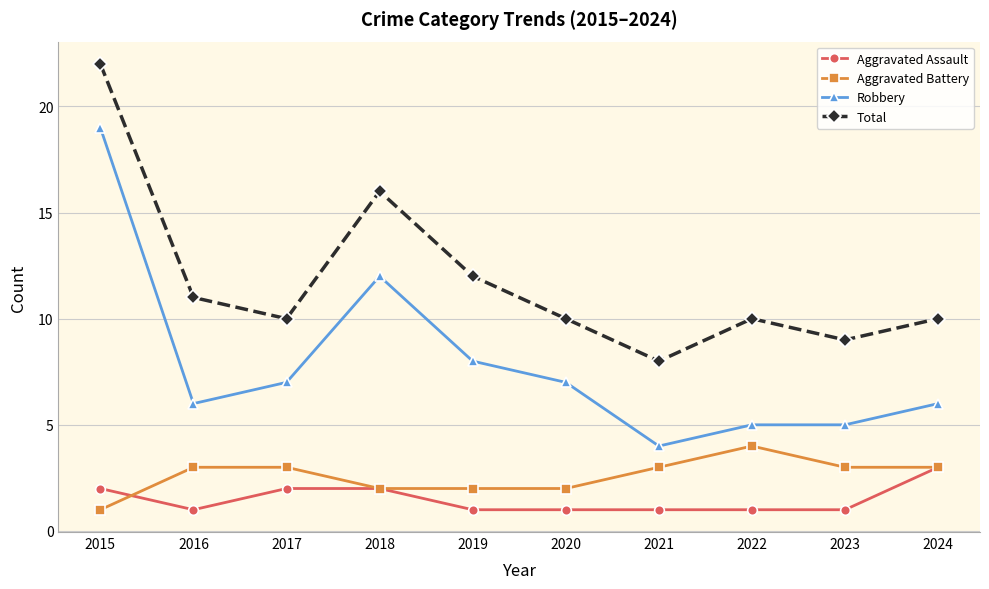

What is the total value across all series at 2015?

44